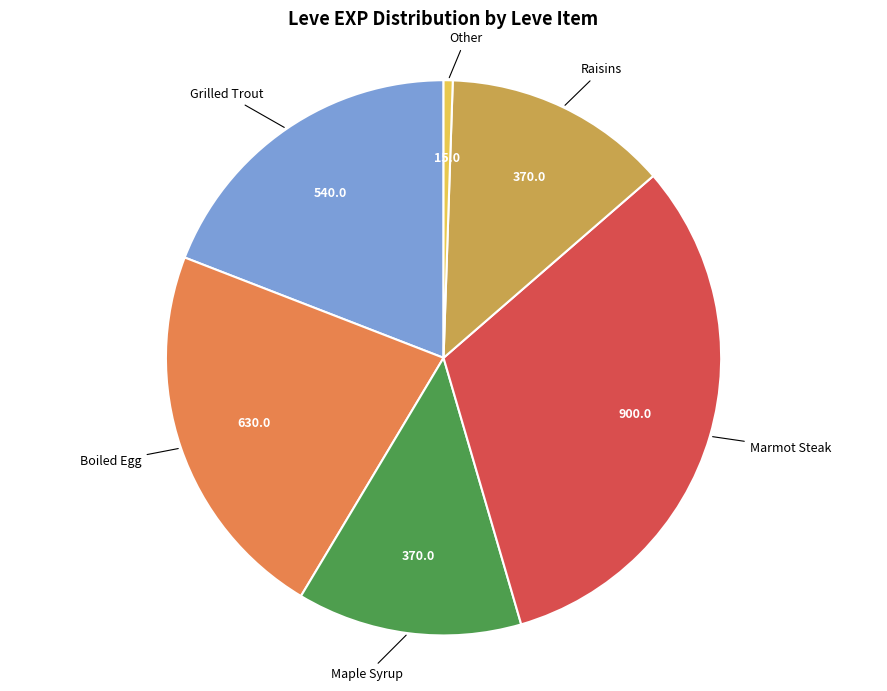

How many segments does this pie chart have?

6